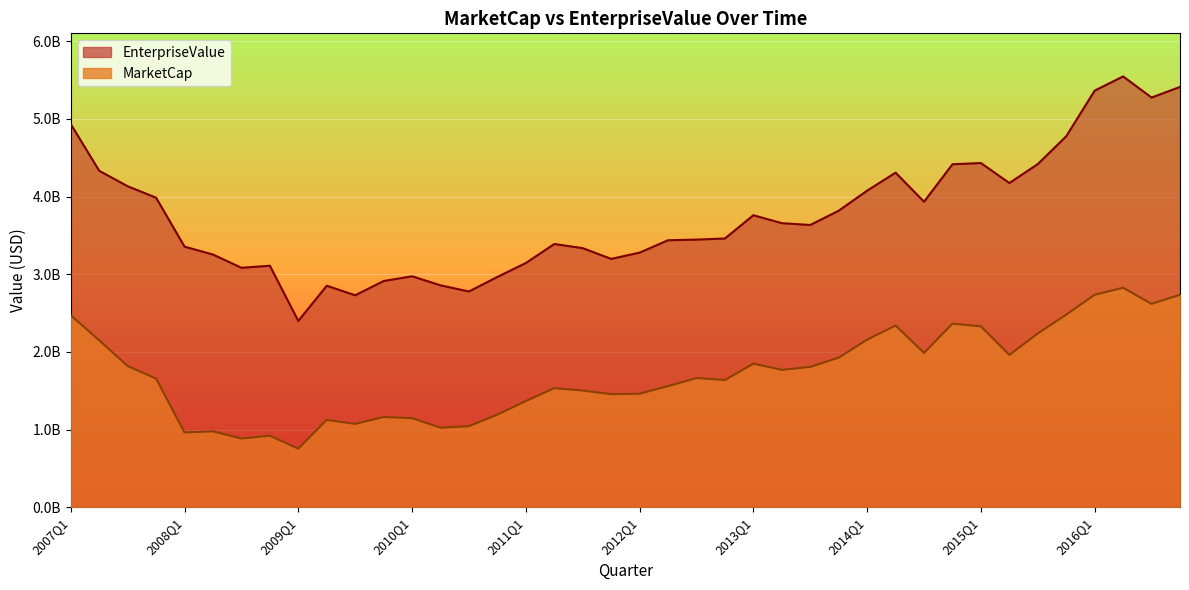

Rank the series by their maximum value, from highest to lowest.

EnterpriseValue, MarketCap